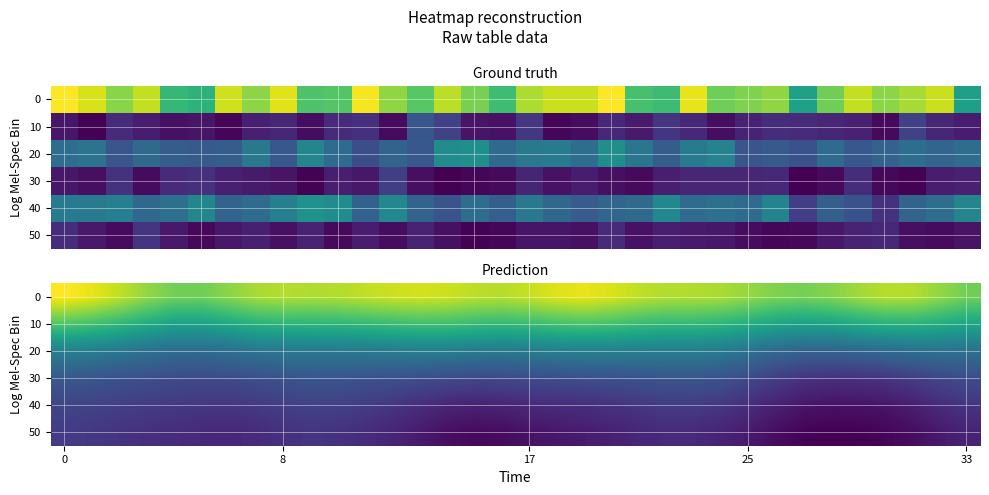

What is the total value across all series at 12?

78.3